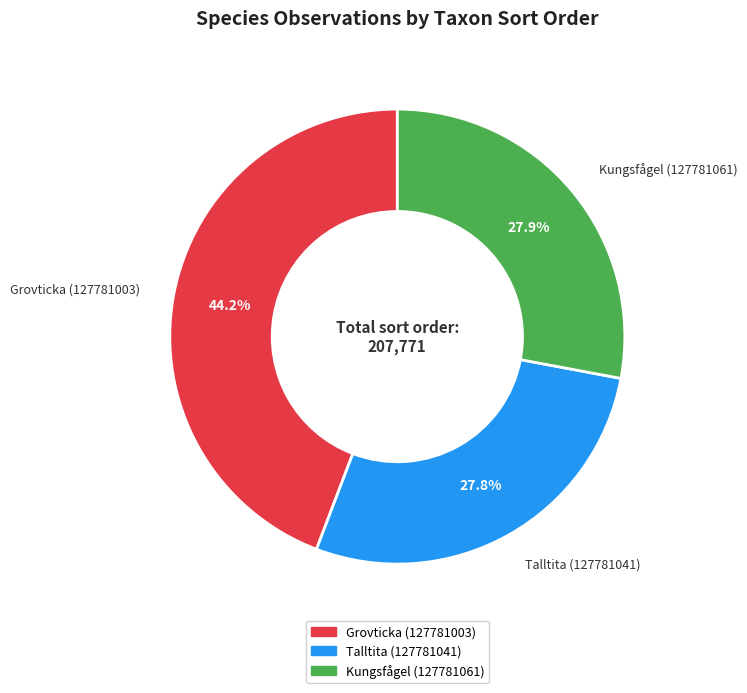

What is the largest slice in the pie chart?

Grovticka (127781003)